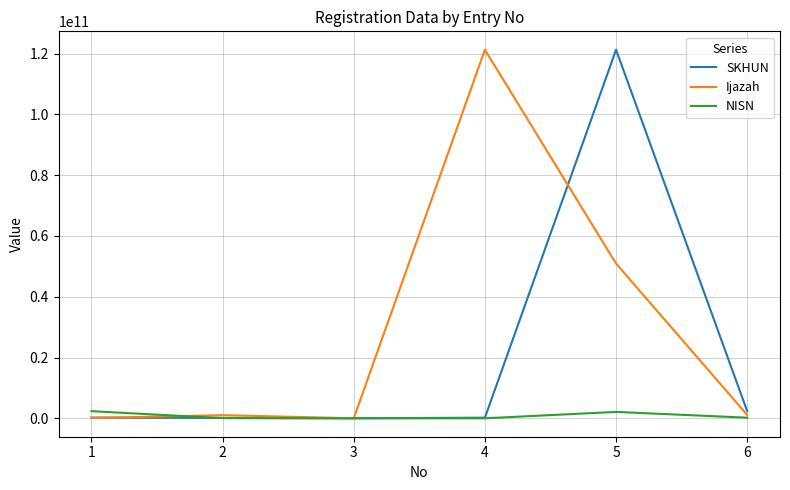

What is the average value of the SKHUN series?

20691716041